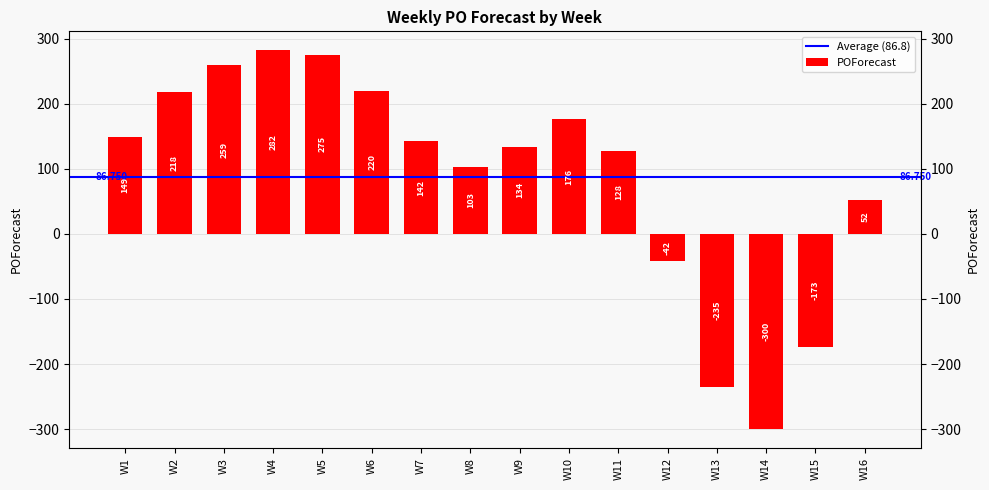

At which label does the data first exceed 142?

W1